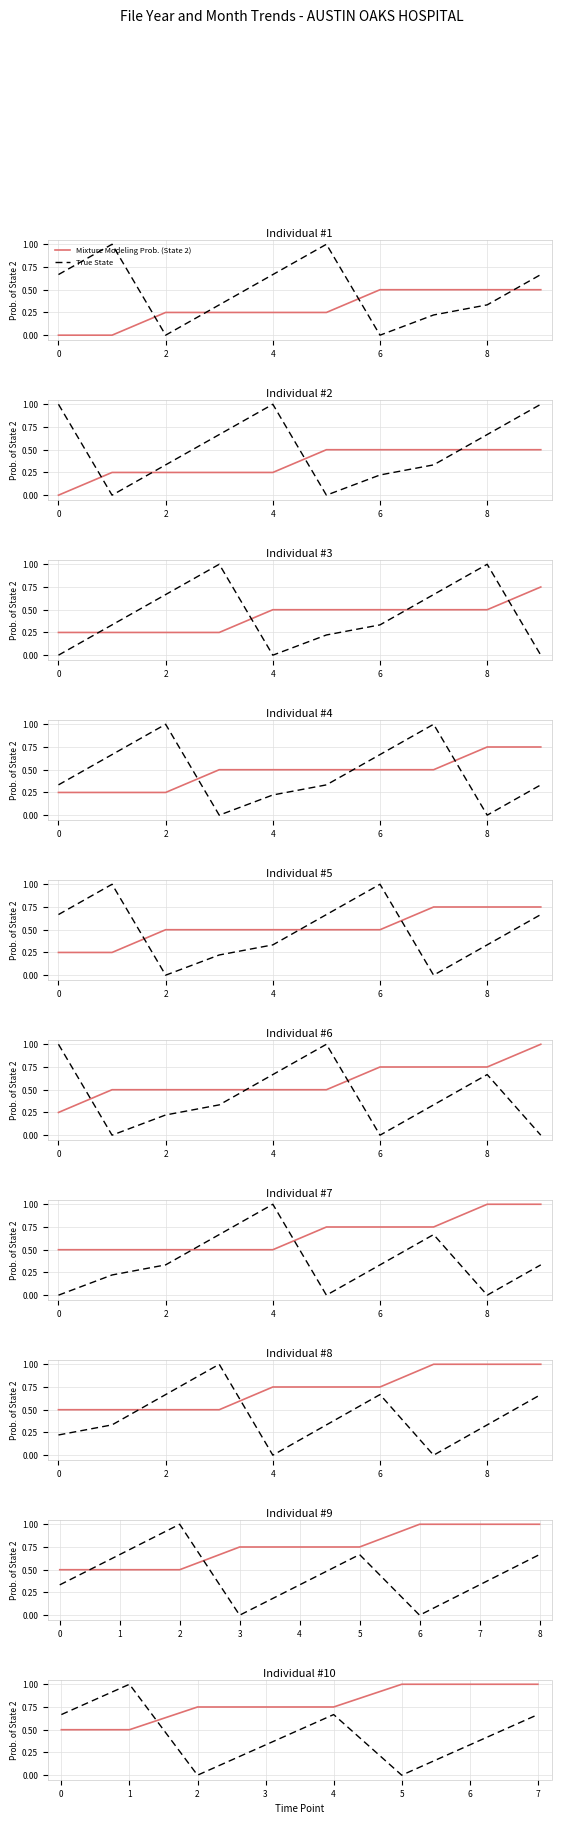

What is the sum of the True State values at 2 and 6?

0.3